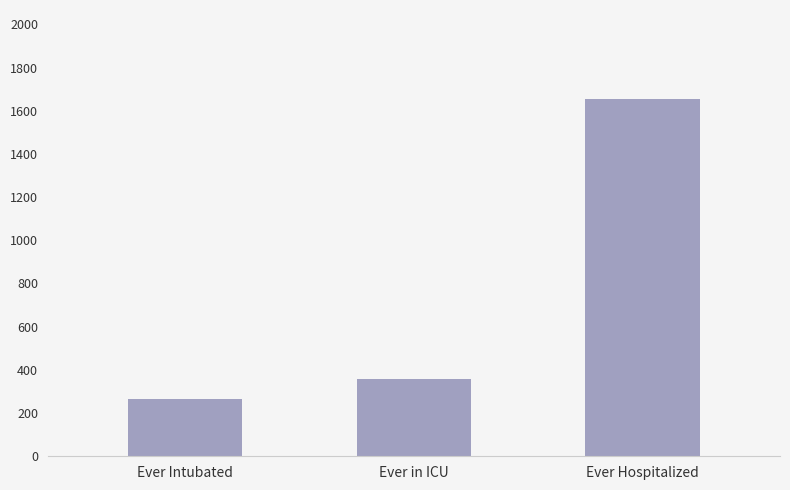

Is it true that the value at Ever Hospitalized is 2675?

False